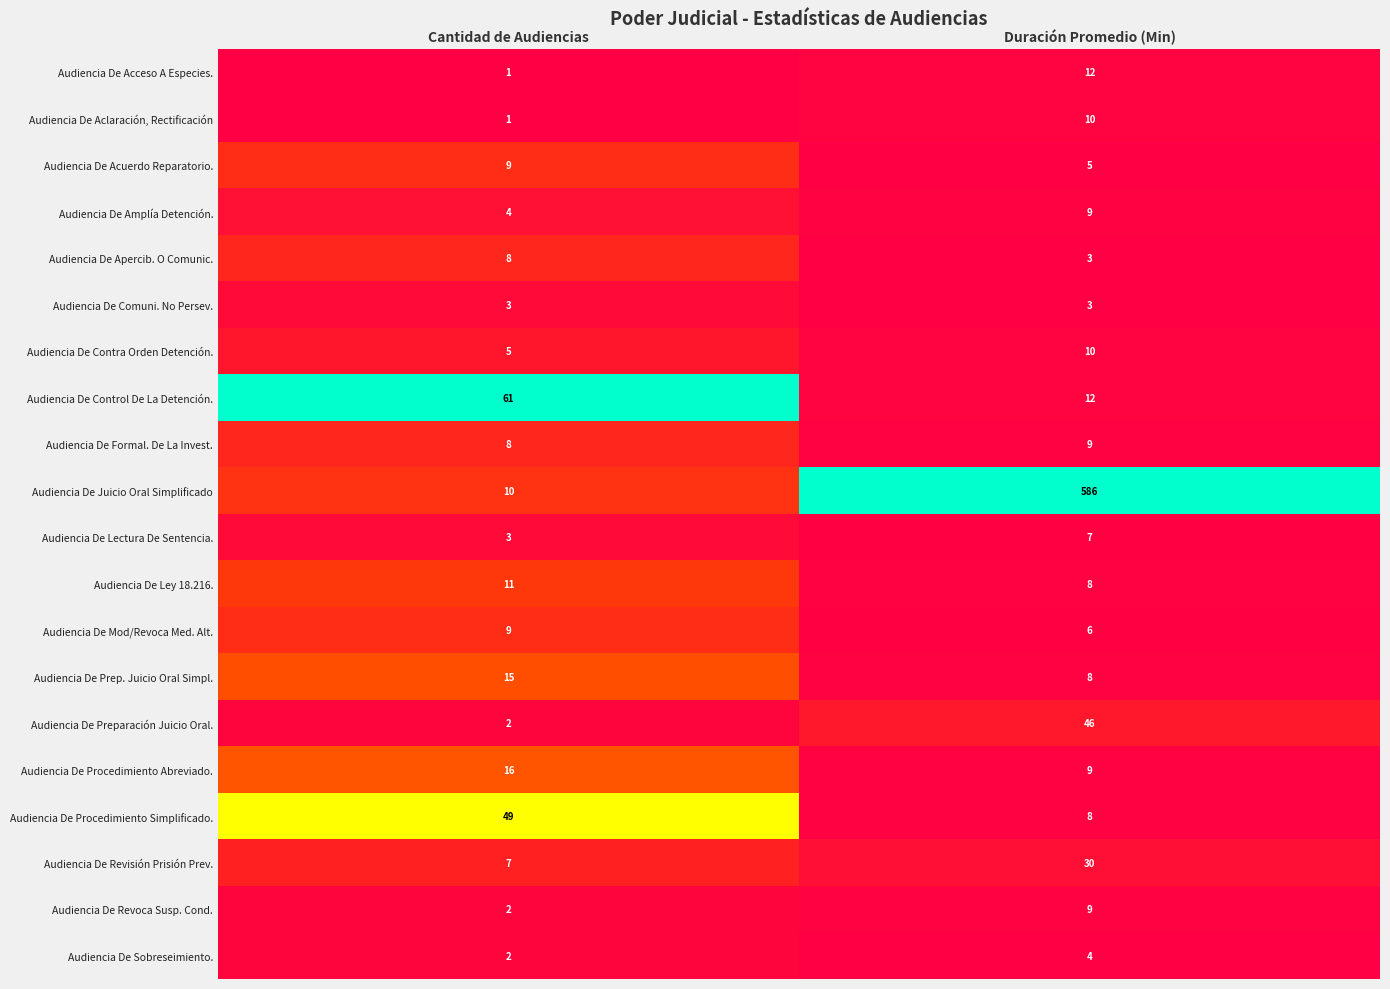

Where is Audiencia De Procedimiento Simplificado. nearest to the value 28?

Duración Promedio (Min)